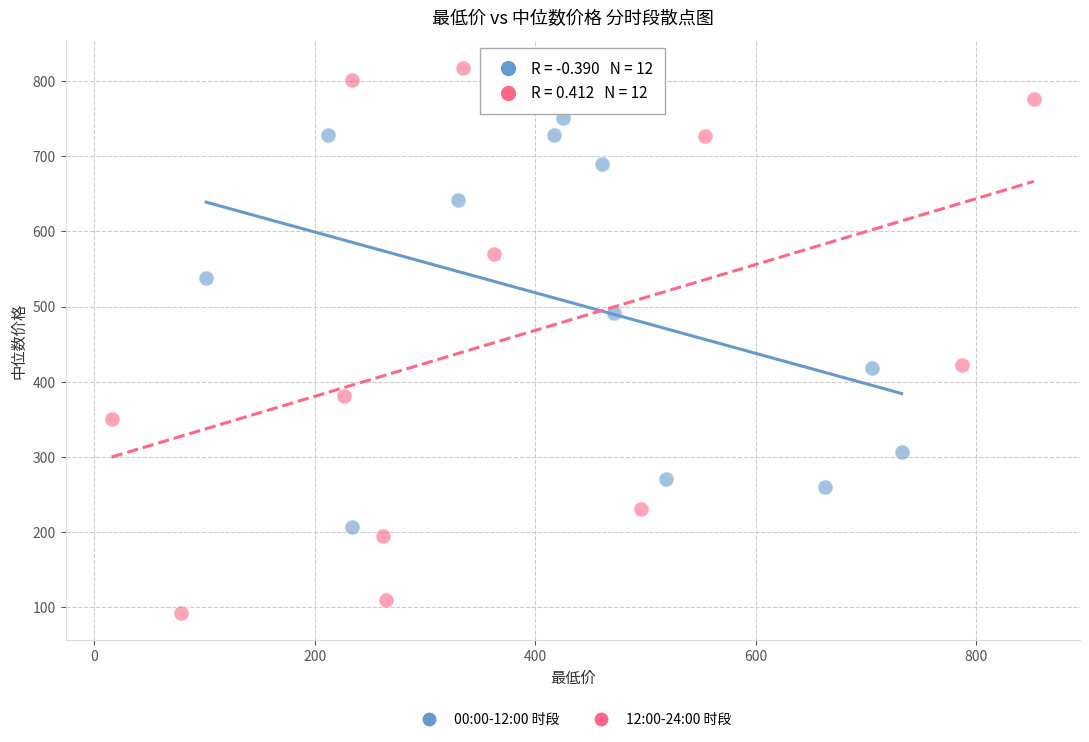

Which series contains the highest Y value?

12:00-24:00 时段